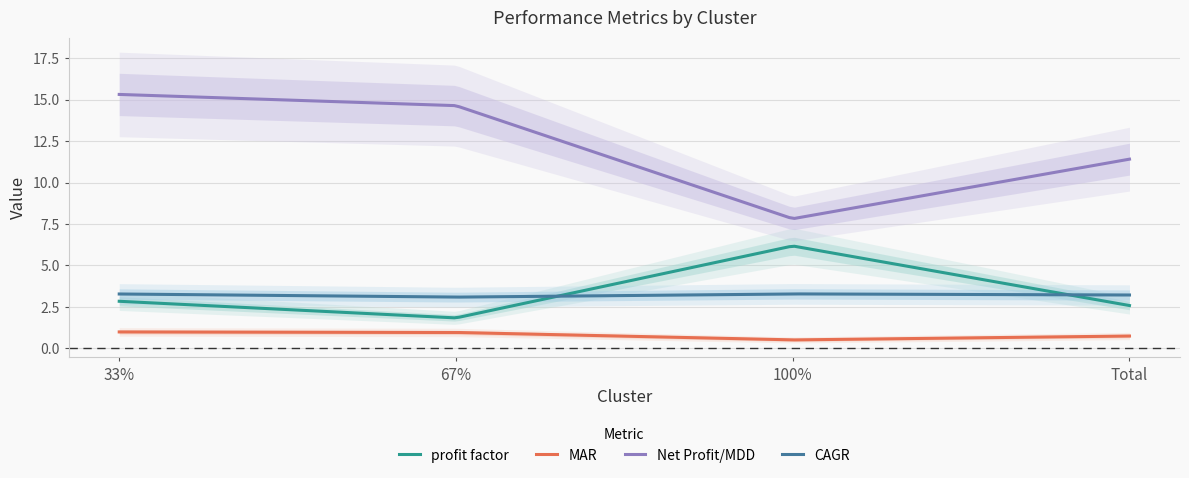

How many lines are shown in the chart?

4